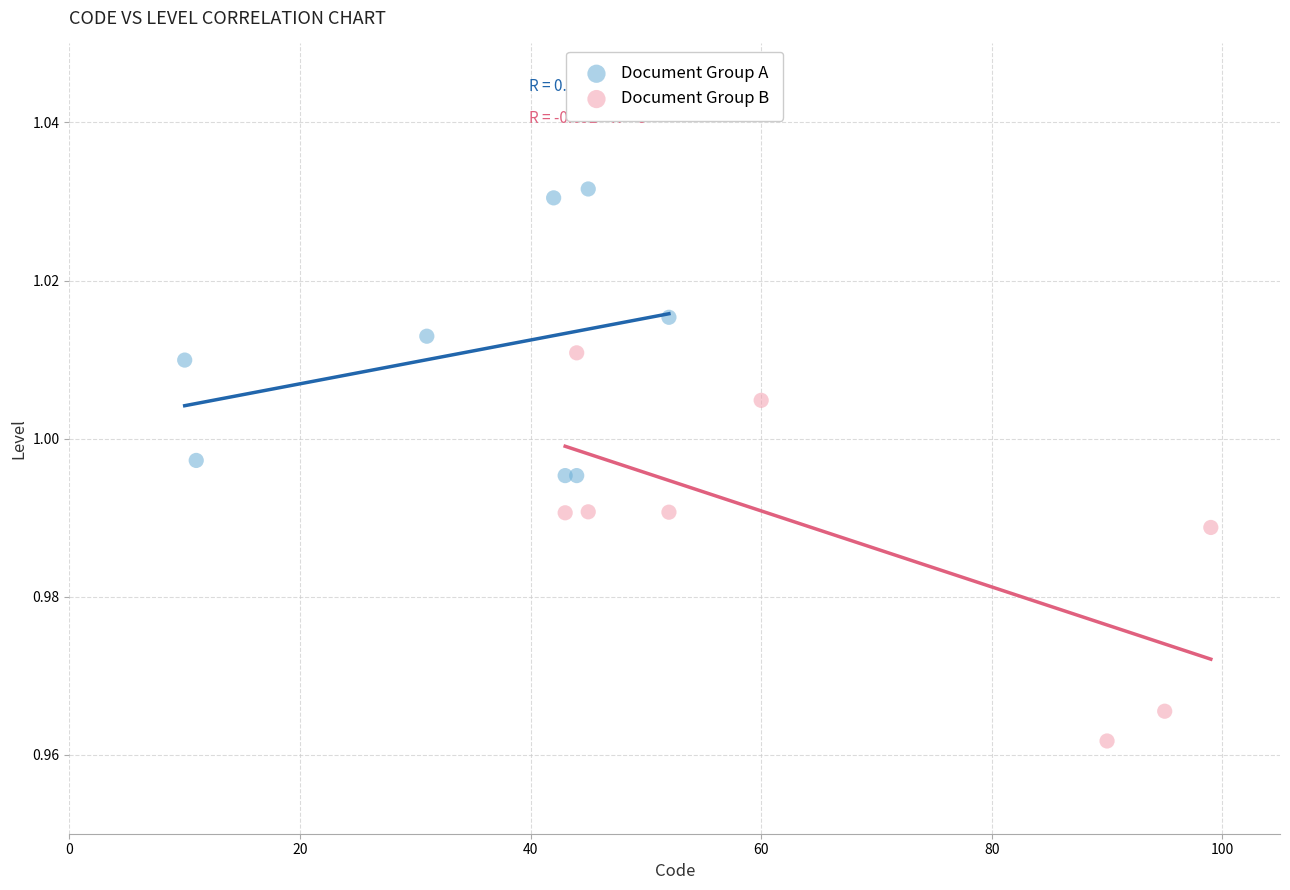

Which series has the widest spread of Y values?

Document Group B